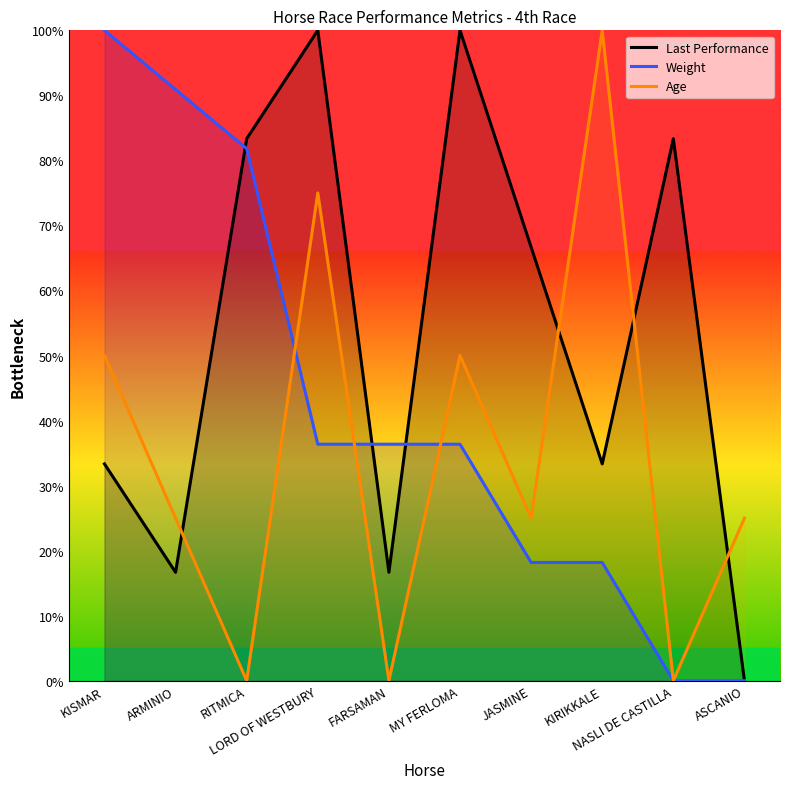

After their last crossing, which series has the higher values: Weight or Age?

Age